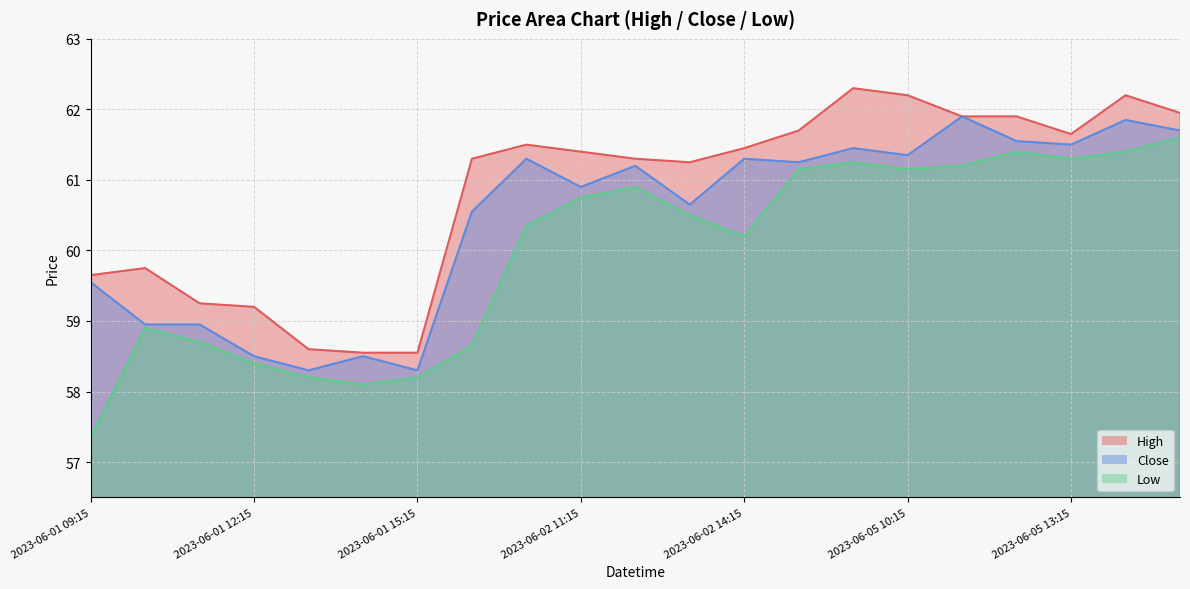

Rank the categories by Close value from highest to lowest.

2023-06-05 11:15, 2023-06-05 14:15, 2023-06-05 15:15, 2023-06-05 12:15, 2023-06-05 13:15, 2023-06-05 09:15, 2023-06-05 10:15, 2023-06-02 10:15, 2023-06-02 14:15, 2023-06-02 15:15, 2023-06-02 12:15, 2023-06-02 11:15, 2023-06-02 13:15, 2023-06-02 09:15, 2023-06-01 09:15, 2023-06-01 10:15, 2023-06-01 11:15, 2023-06-01 12:15, 2023-06-01 14:15, 2023-06-01 13:15, 2023-06-01 15:15